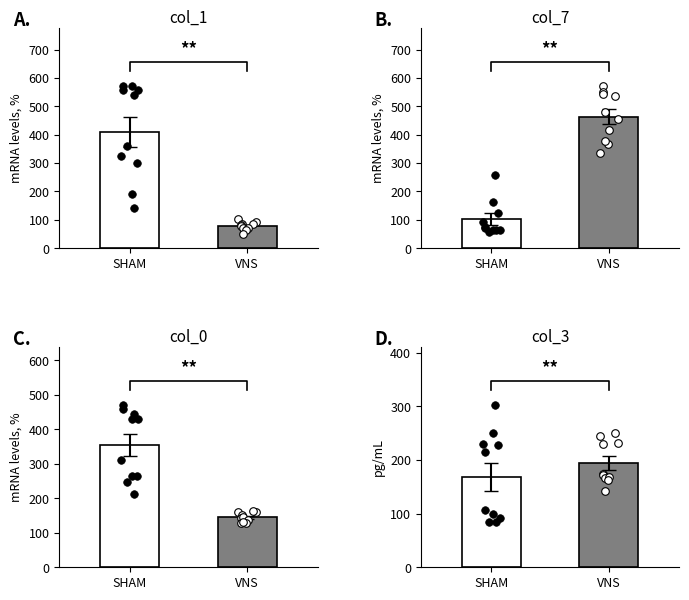

What are all the series names shown in the legend?

SHAM, VNS